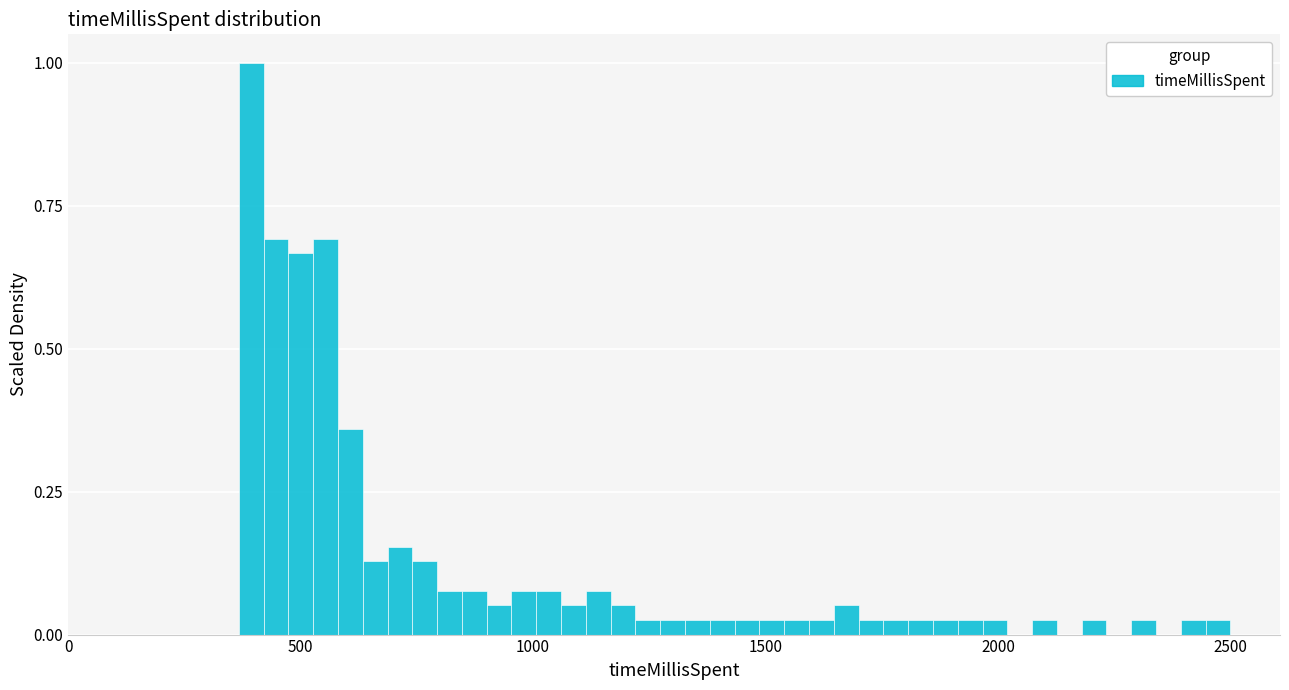

Around what value on the x-axis is the tallest bar? Give the approximate position of its centre, as read against the axis.

400